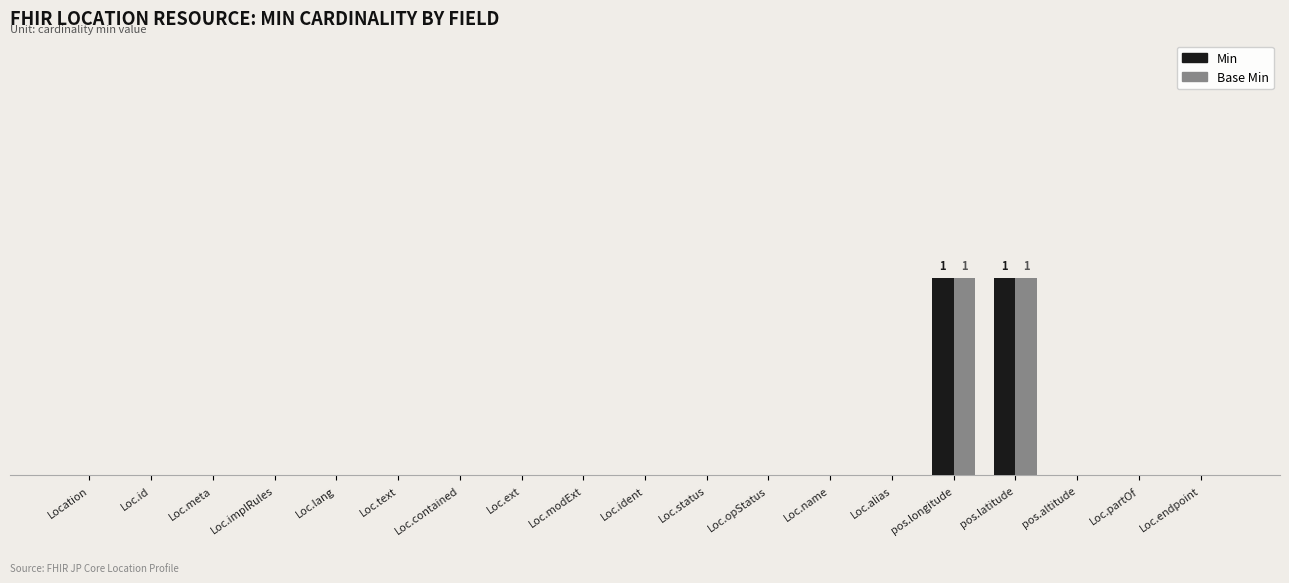

Is it true that Base Min equals -1 at Loc.status?

False